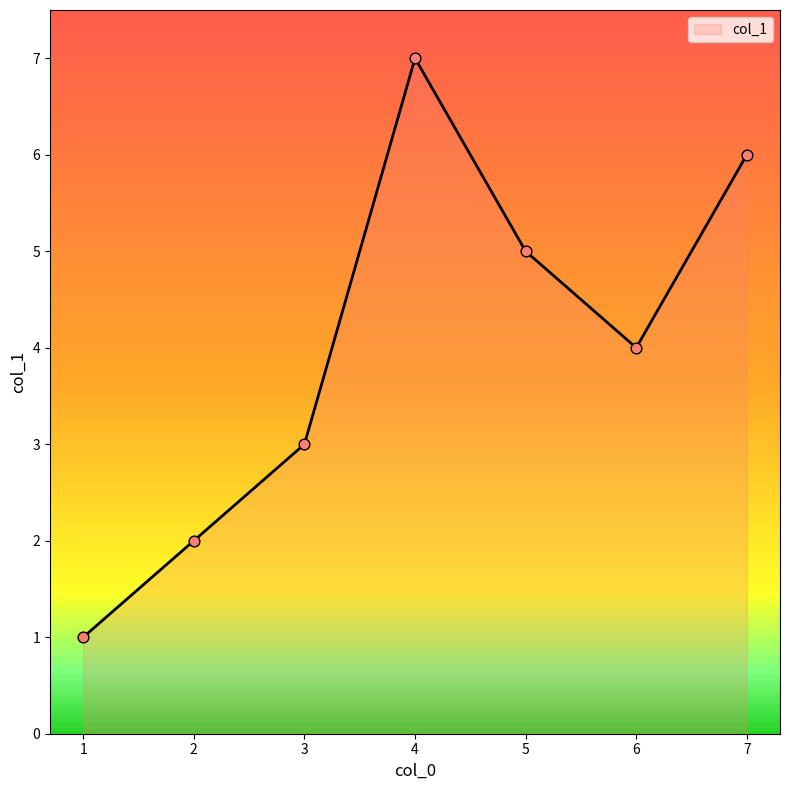

What is the change in value from 1 to 5?

+4